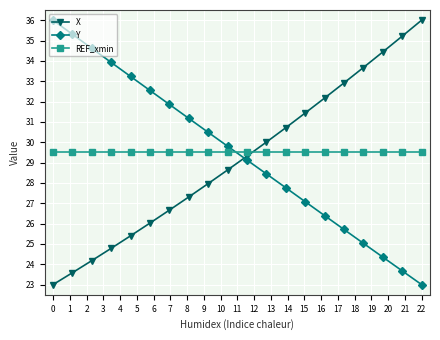

What is the maximum value shown in the chart?

36.0